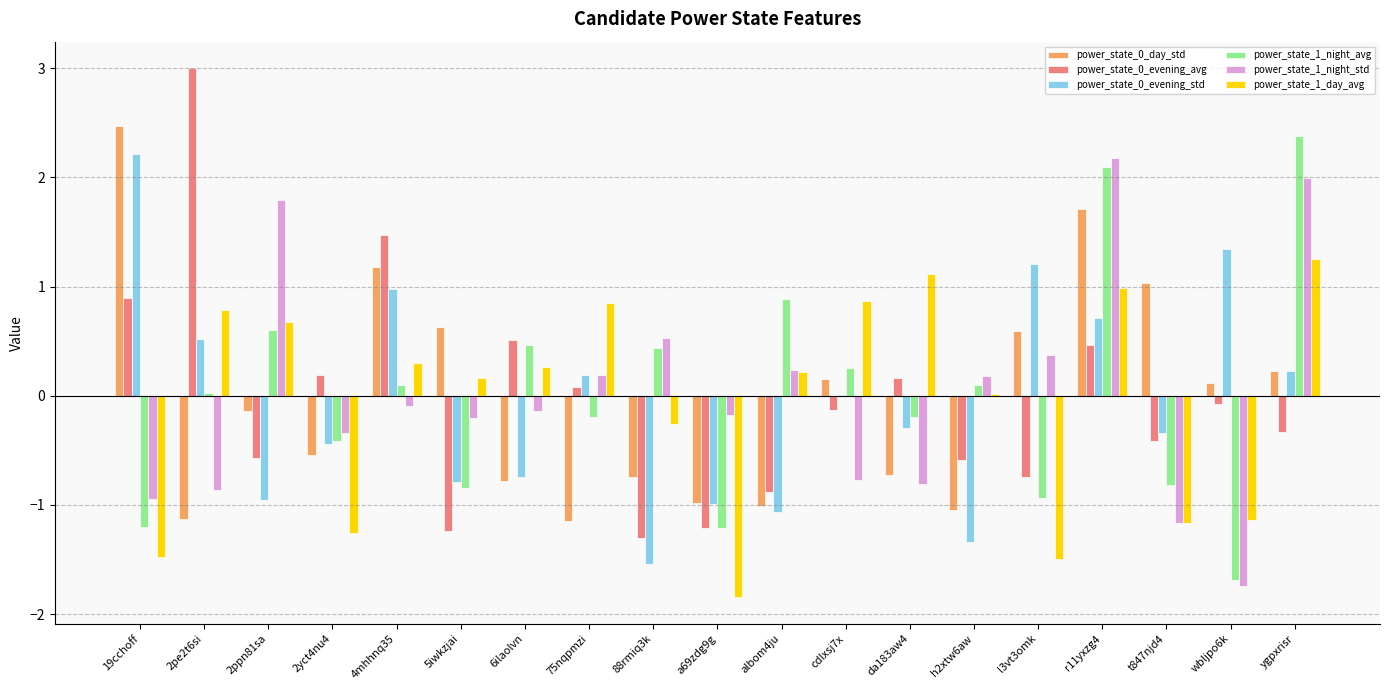

How many values in power_state_0_day_std are above zero?

9